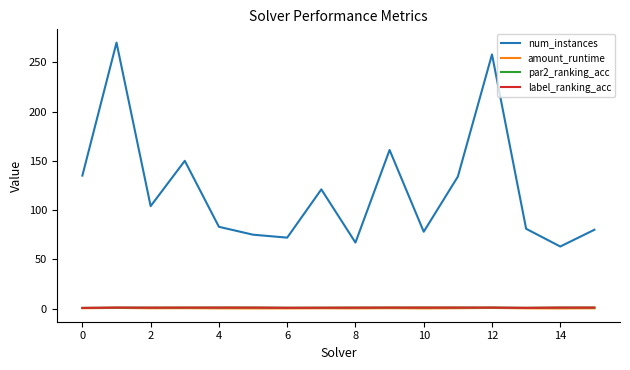

True or false: num_instances and amount_runtime intersect in this chart.

False